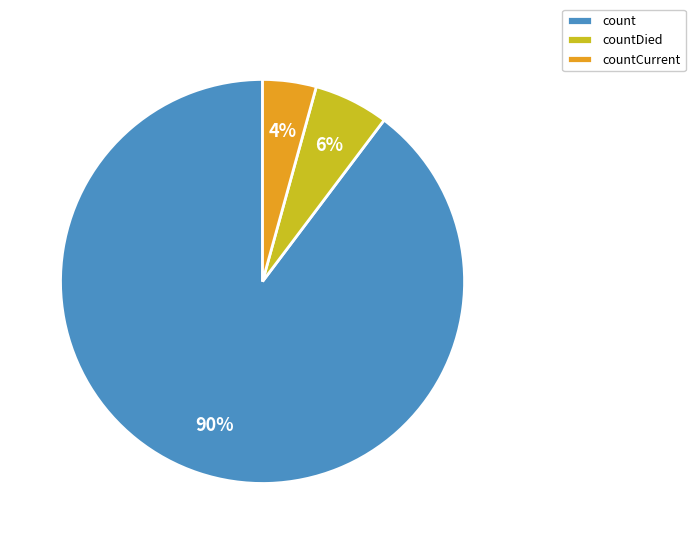

What percentage is the countCurrent slice, to the nearest percent?

4%